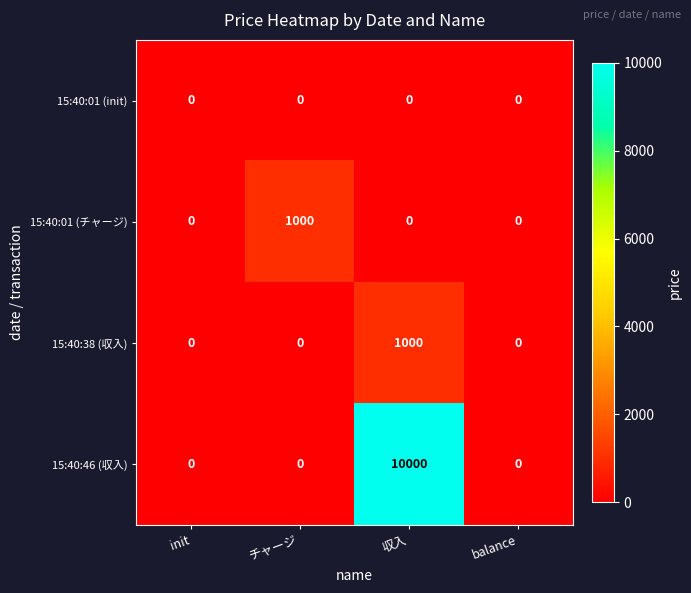

The 15:40:46 (収入) series shows 0 at init. True or false?

True